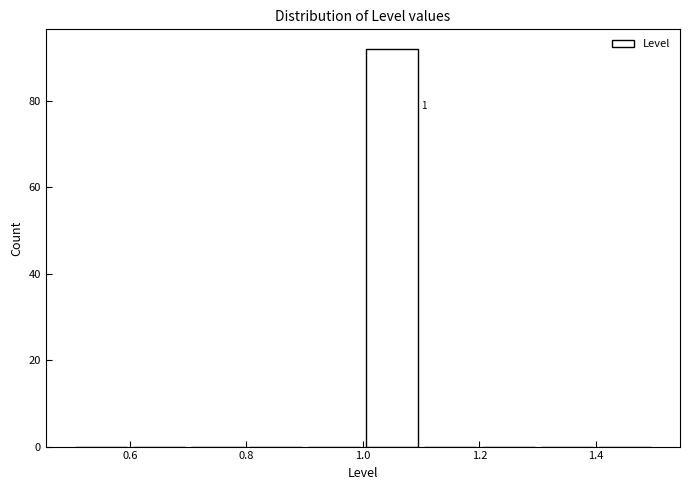

Over which range of the x-axis is the bar tallest?

1.0 to 1.1